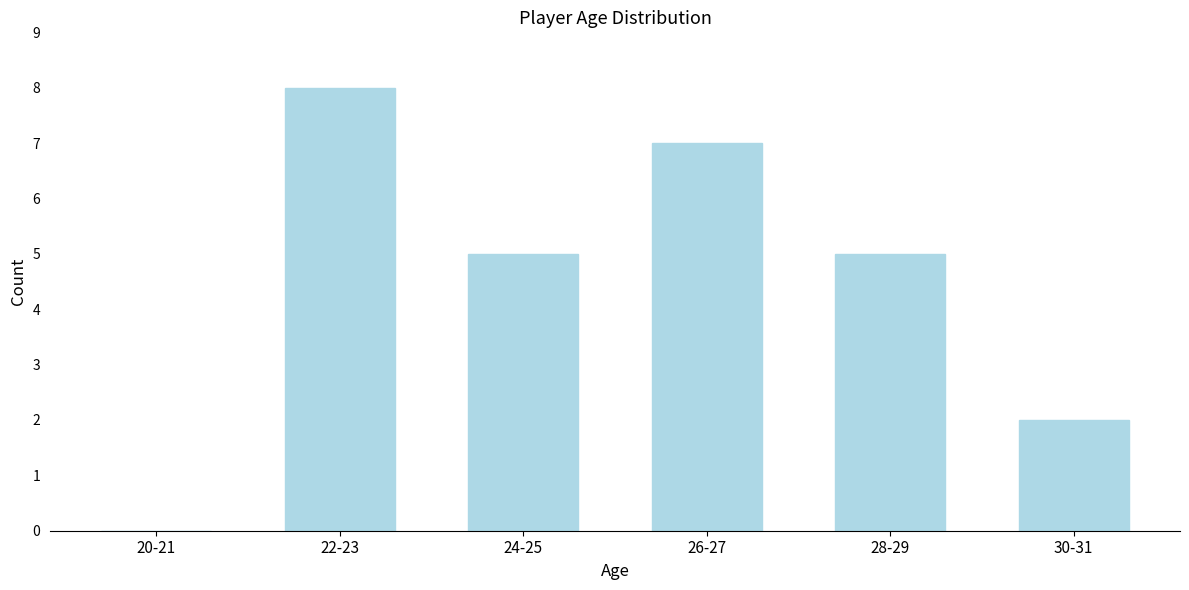

Reading left to right, what are all the values shown in this chart?

20-21=0	22-23=8	24-25=5	26-27=7	28-29=5	30-31=2